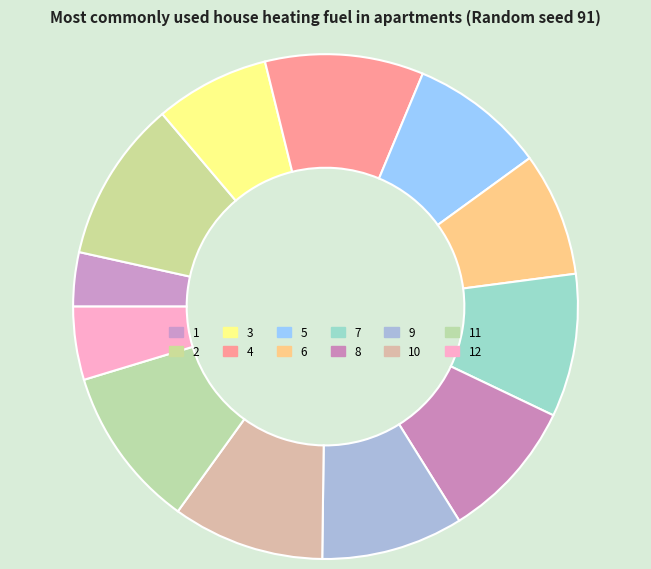

What is the change in value from 2 to 3?

-8.9